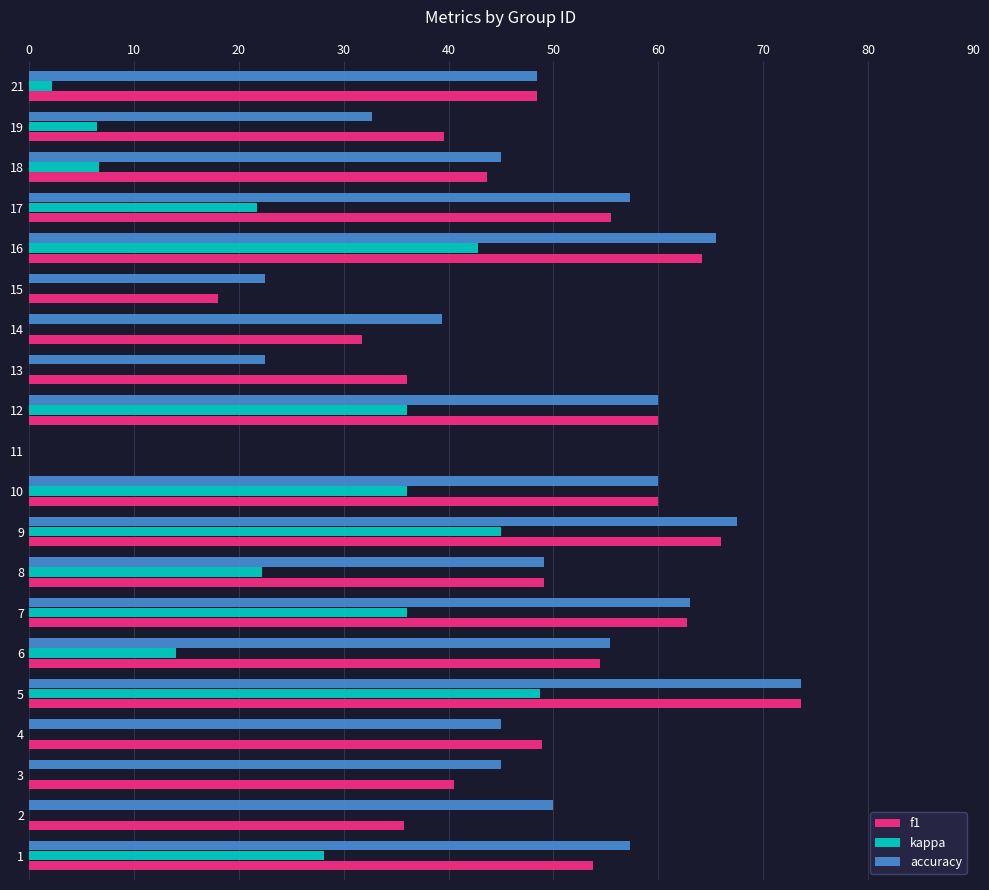

How many data points in kappa are less than 14?

10